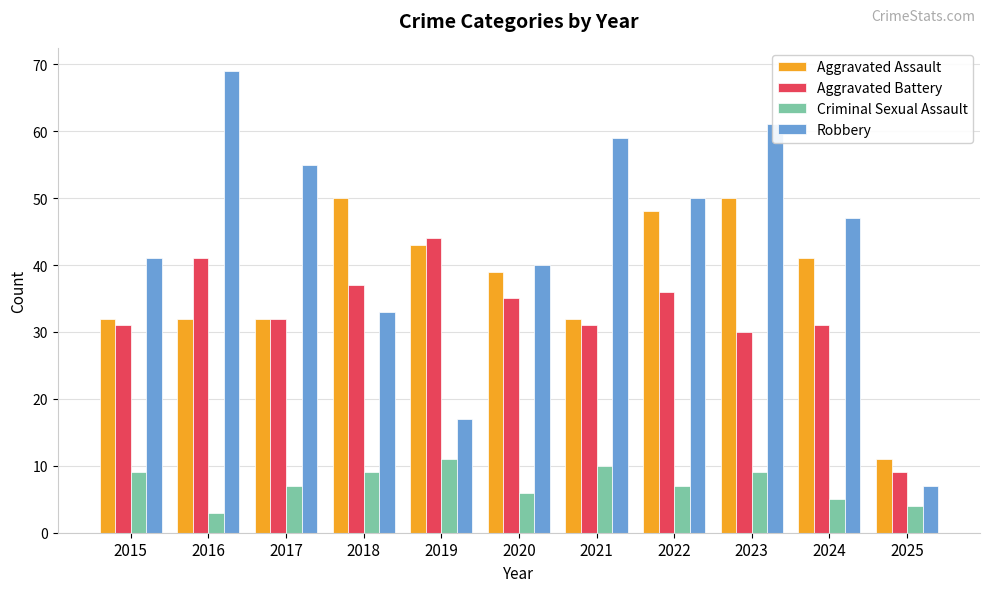

Reading right to left, what are all the values shown in this chart?

Aggravated Assault: 11	41	50	48	32	39	43	50	32	32	32
Aggravated Battery: 9	31	30	36	31	35	44	37	32	41	31
Criminal Sexual Assault: 4	5	9	7	10	6	11	9	7	3	9
Robbery: 7	47	61	50	59	40	17	33	55	69	41